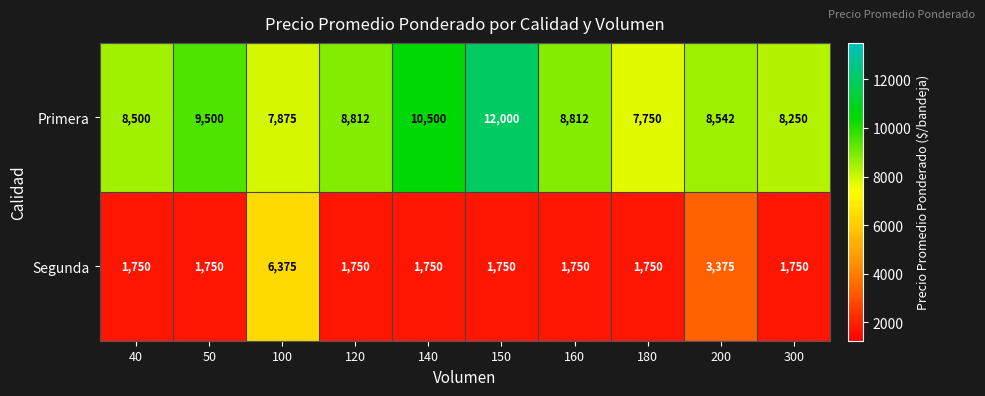

At how many categories does at least one series exceed 9678?

2